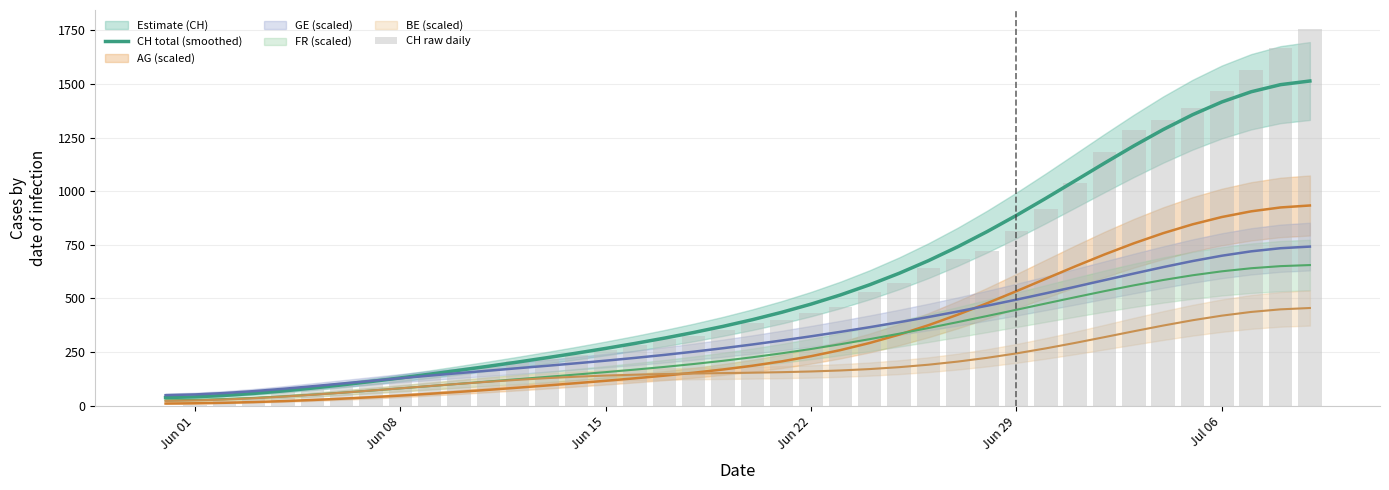

How many groups of bars are there?

40